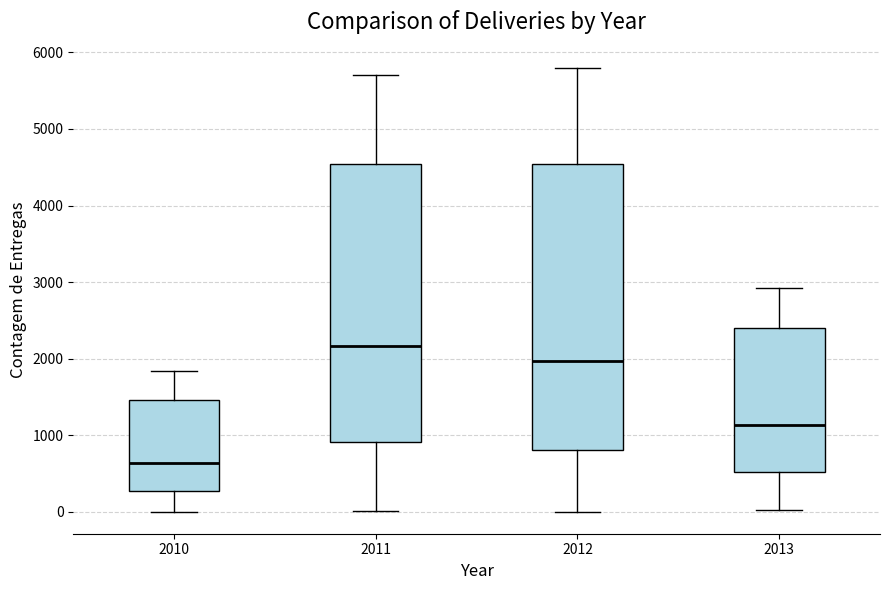

Reading left to right, transcribe this box plot: for each box, give where its median line is, the range the box spans, and where its two whiskers end, as read against the y-axis. The values are not printed on the chart, so give them approximately, as read against the axis.

2010: median 600, box 300 to 1500, whiskers 0 to 1800
2011: median 2200, box 900 to 4500, whiskers 0 to 5700
2012: median 2000, box 800 to 4500, whiskers 0 to 5800
2013: median 1100, box 500 to 2400, whiskers 0 to 2900